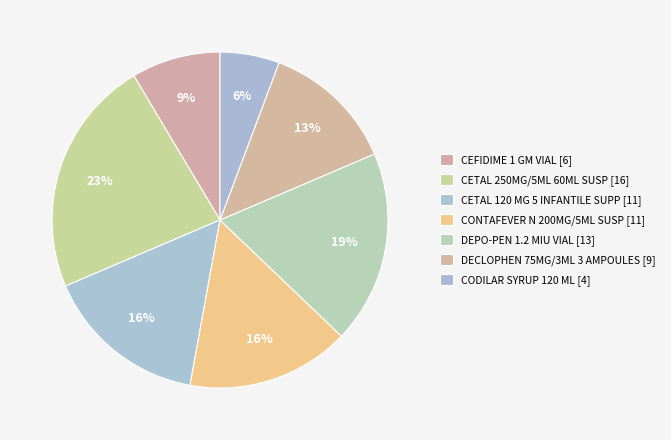

To the nearest percent, what is the average slice percentage?

14%